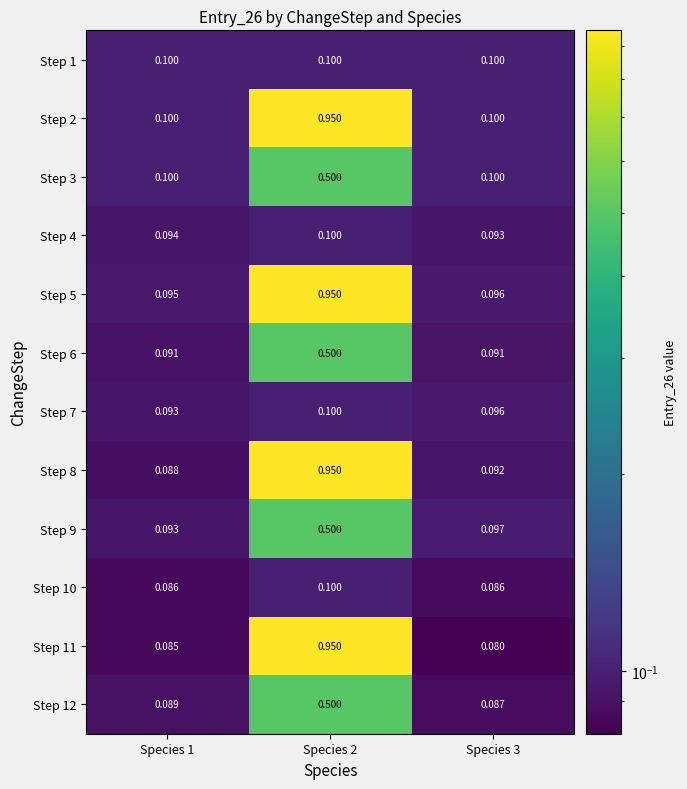

Is the value of Step 5 at Species 1 greater than the value of Step 2 at Species 1?

No